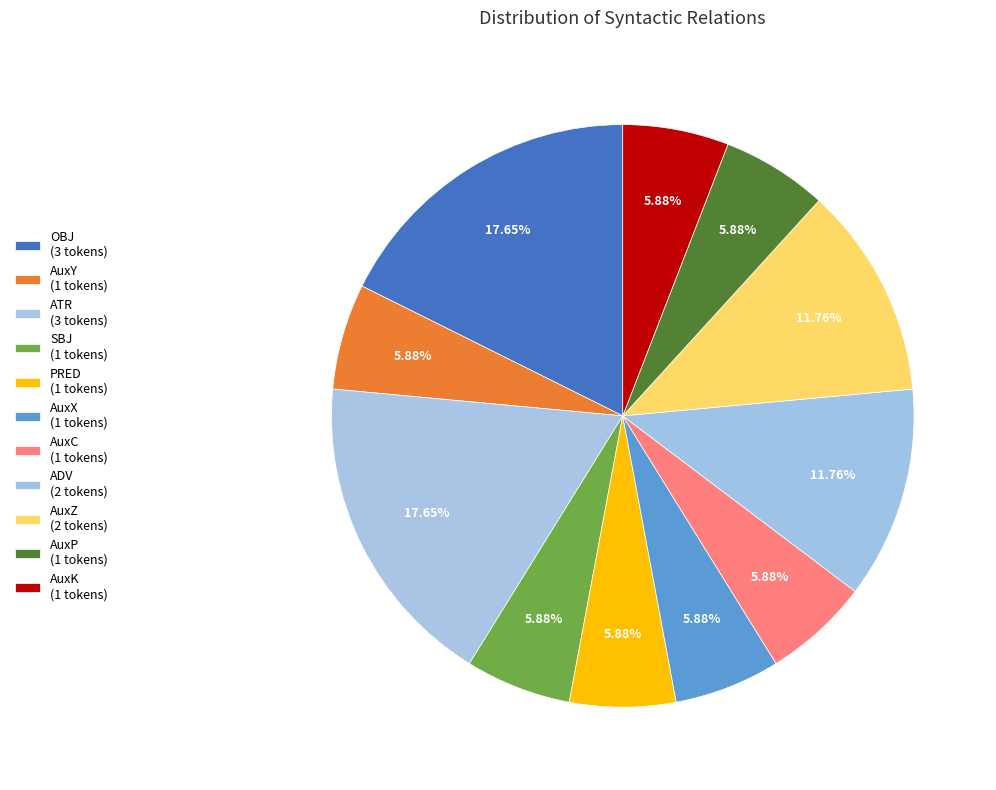

What is the ratio of the value at AuxC to the value at AuxZ?

0.5